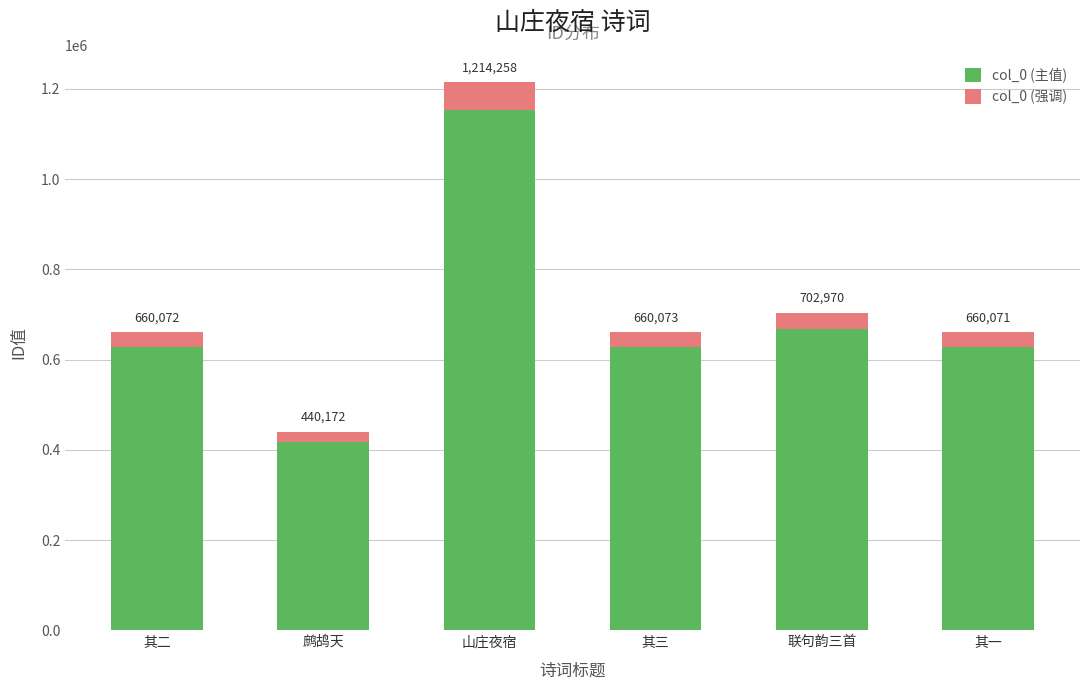

What is the average value of the col_0 (强调) series?

36146.8